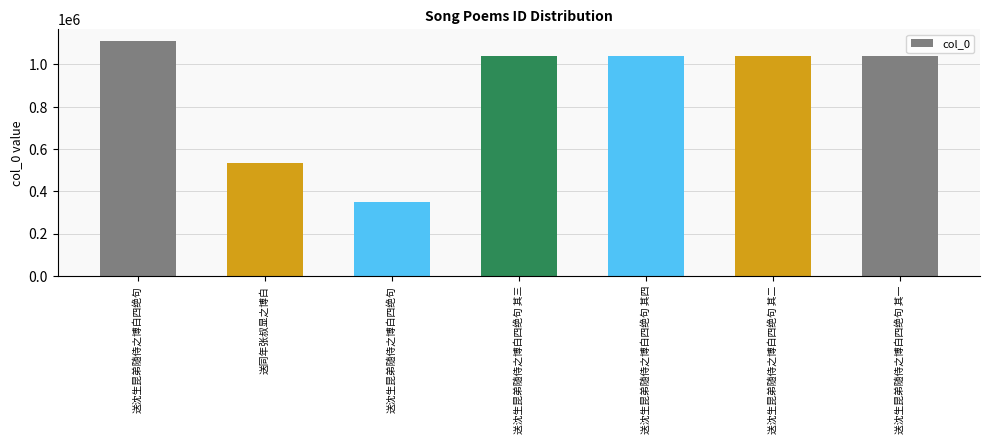

Reading left to right, what are all the values shown in this chart?

送沈生昆弟随侍之博白四绝句=1112455	送同年张叔显之博白=533576	送沈生昆弟随侍之博白四绝句=351374	送沈生昆弟随侍之博白四绝句 其三=1038555	送沈生昆弟随侍之博白四绝句 其四=1038556	送沈生昆弟随侍之博白四绝句 其二=1038554	送沈生昆弟随侍之博白四绝句 其一=1038553